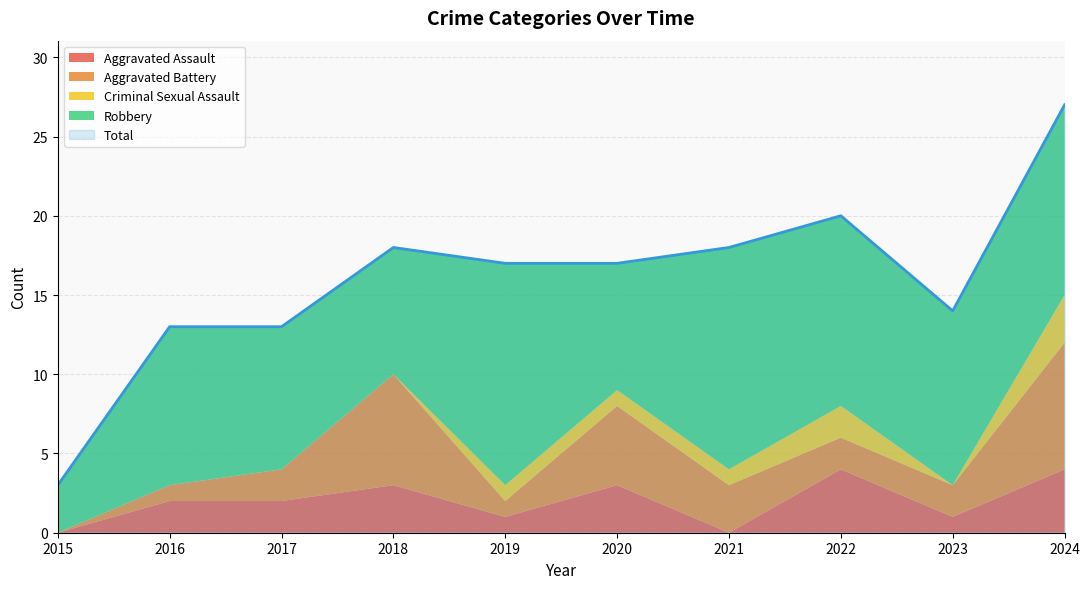

What is the maximum value for Criminal Sexual Assault?

3